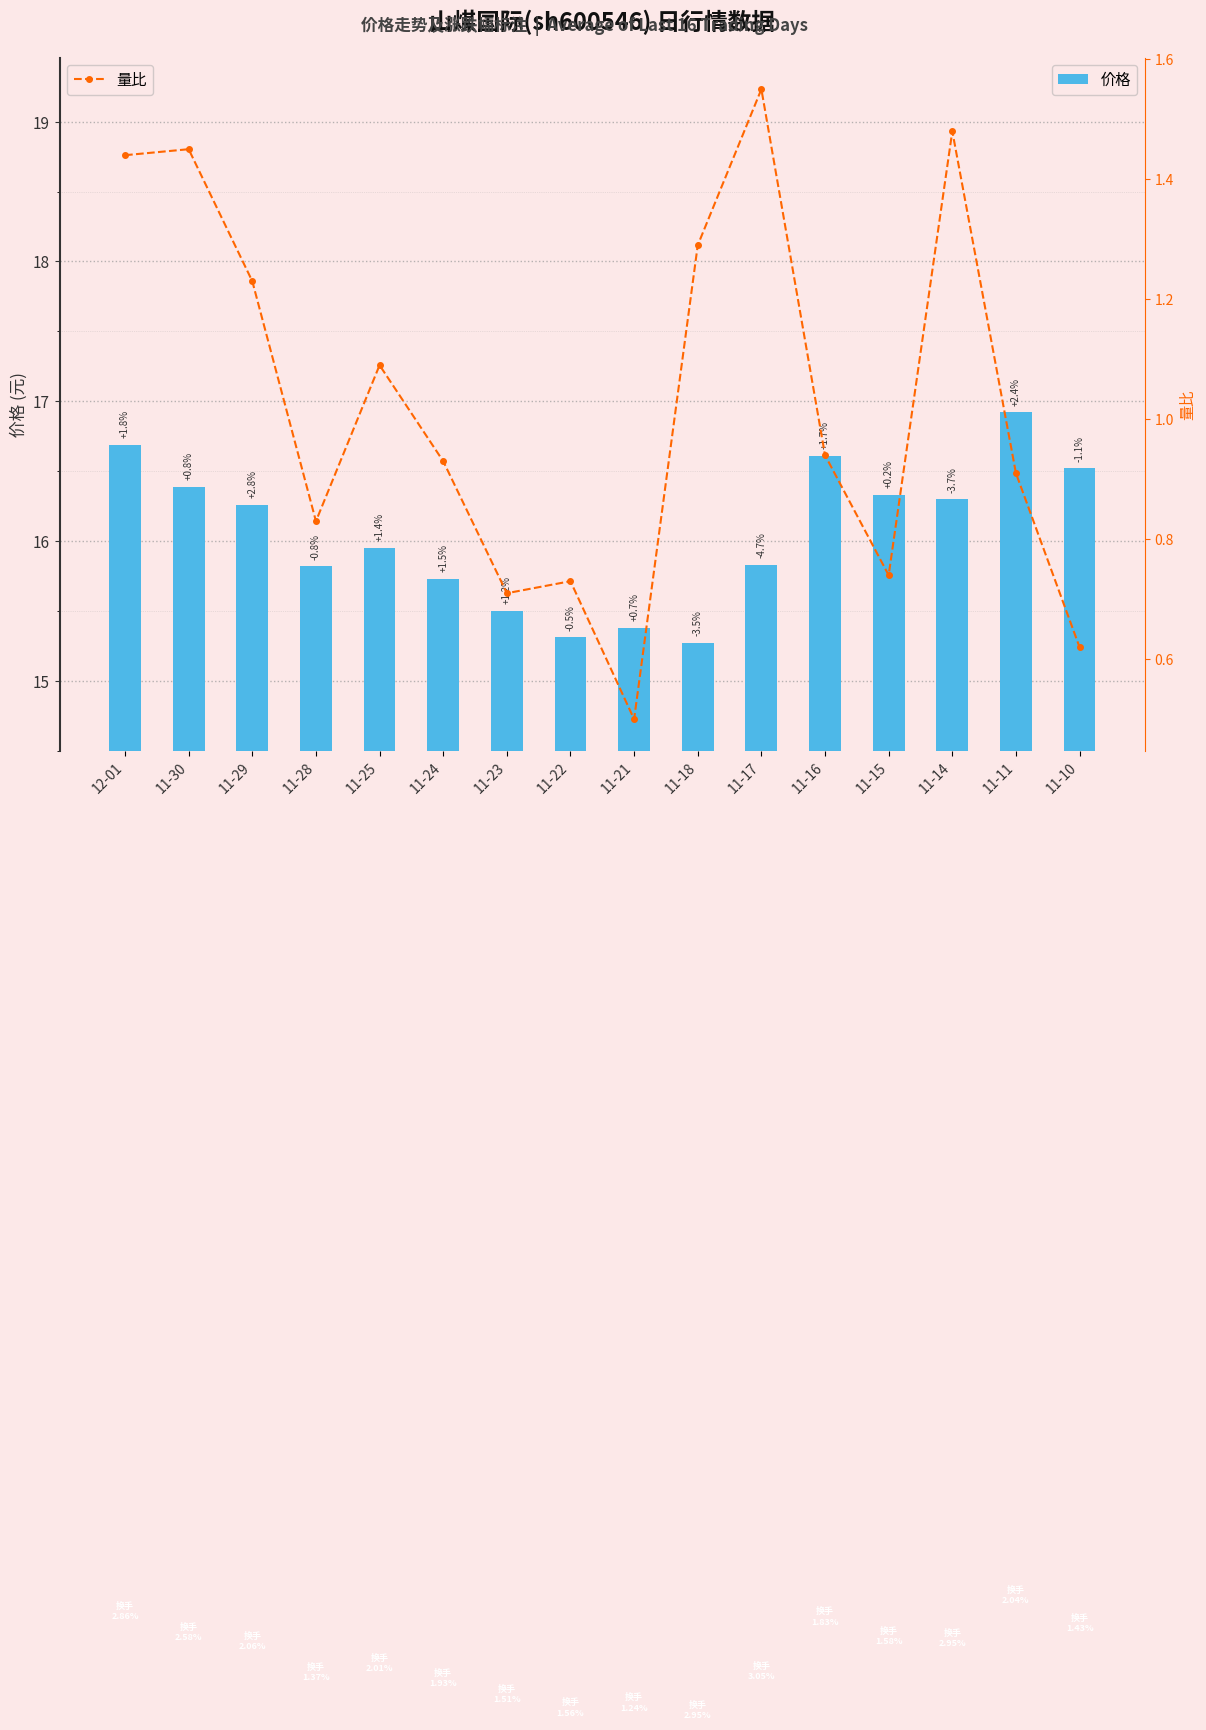

How many groups of bars are there?

16